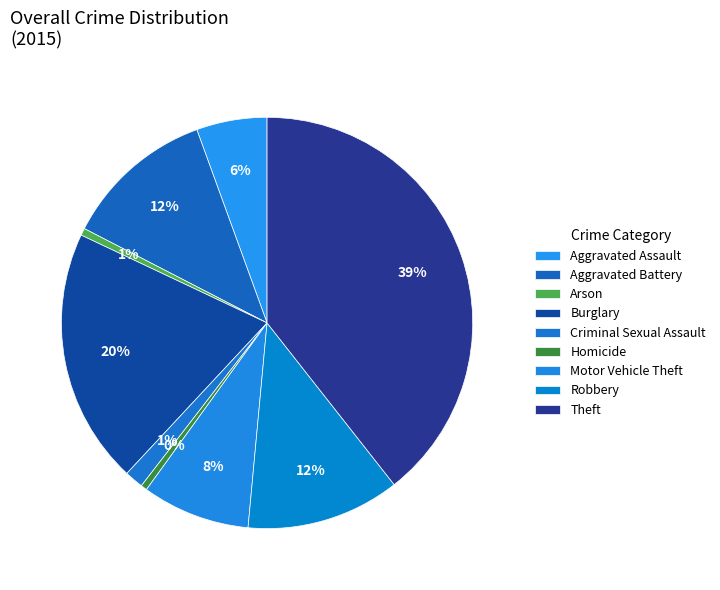

Which slice is the smallest?

Homicide